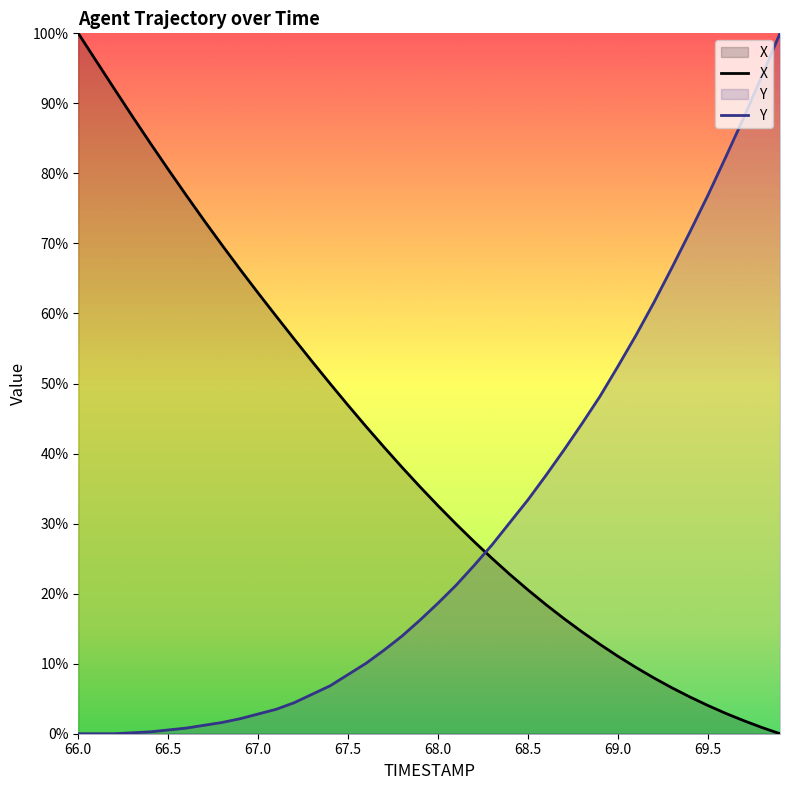

Reading left to right, transcribe all the data shown in this chart.

X: 100.0	96.0	92.1	88.2	84.3	80.6	76.9	73.3	69.7	66.3	62.9	59.6	56.3	53.1	50.0	46.9	43.8	40.9	38.0	35.2	32.5	29.9	27.4	25.0	22.7	20.5	18.4	16.4	14.5	12.7	11.0	9.5	8.0	6.5	5.2	4.0	2.9	1.9	0.9	0.0
Y: 0.0	0.0	0.0	0.1	0.3	0.5	0.8	1.2	1.6	2.1	2.8	3.5	4.4	5.6	6.8	8.5	10.1	11.9	14.0	16.2	18.7	21.2	24.0	27.0	30.2	33.4	36.9	40.5	44.3	48.2	52.5	56.9	61.6	66.6	71.7	76.9	82.4	88.1	94.0	100.0